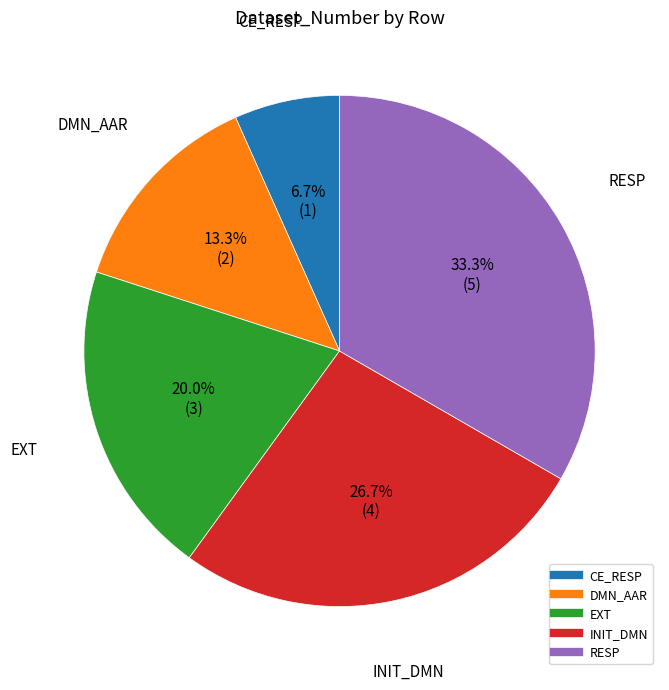

Count the number of slices in the pie.

5